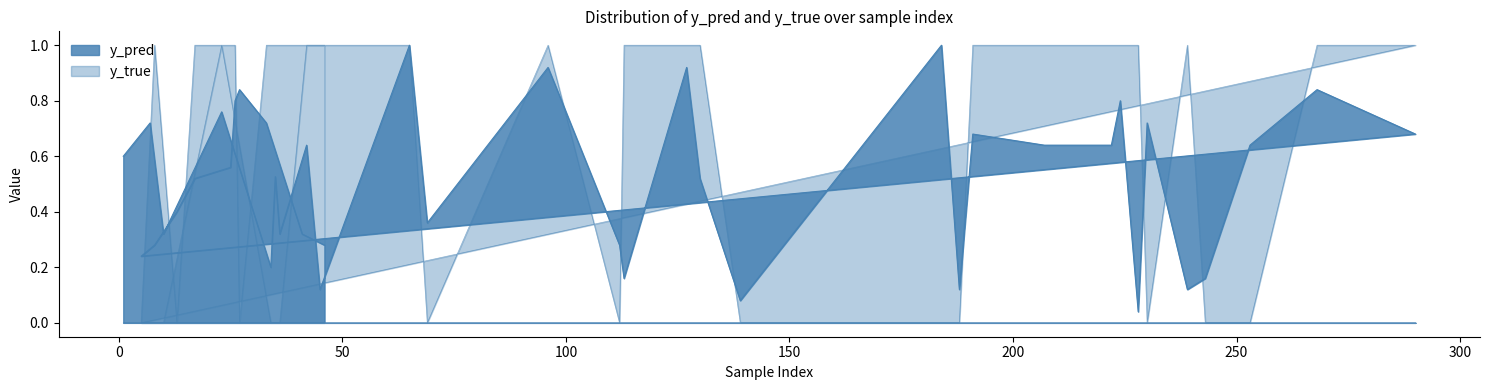

What position from the right is 207?

20